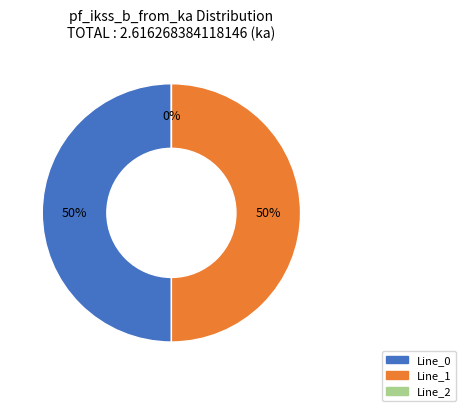

What is the total percentage of Line_0 and Line_1?

100.0%